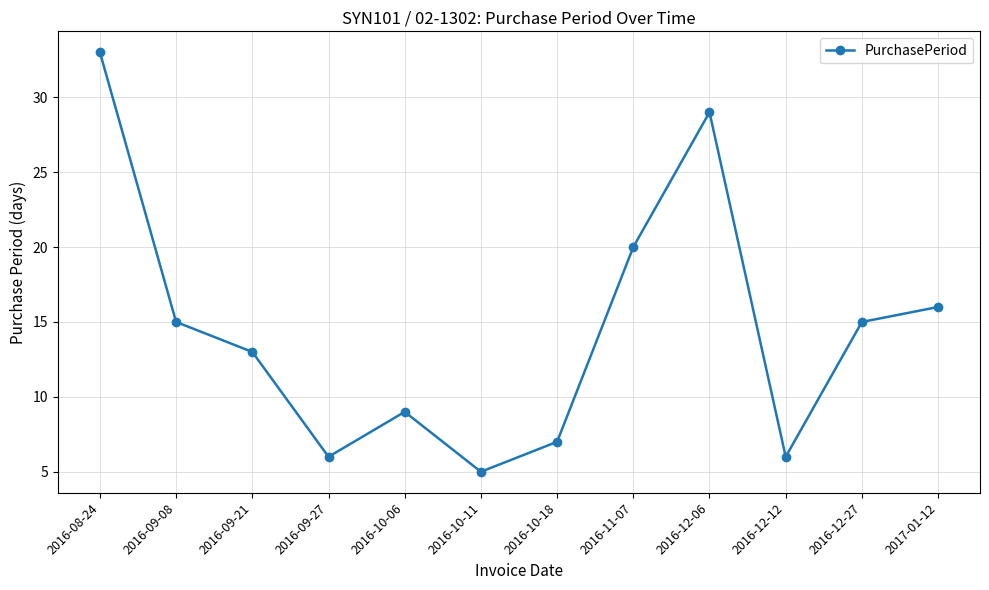

At which label is the value closest to 19?

2016-11-07